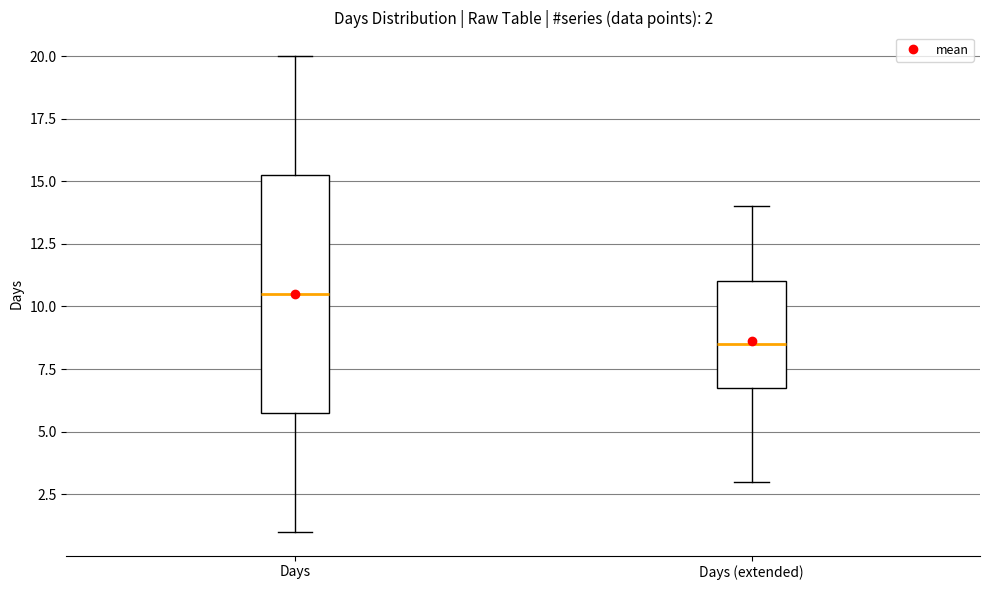

Which box's median line is the lowest?

Days (extended)